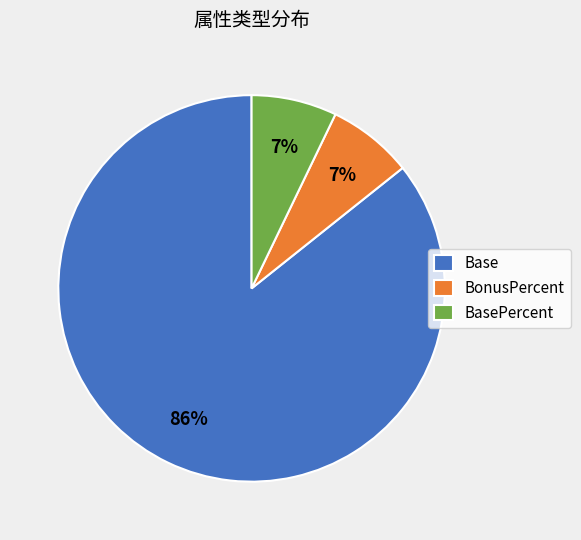

Count the number of slices in the pie.

3